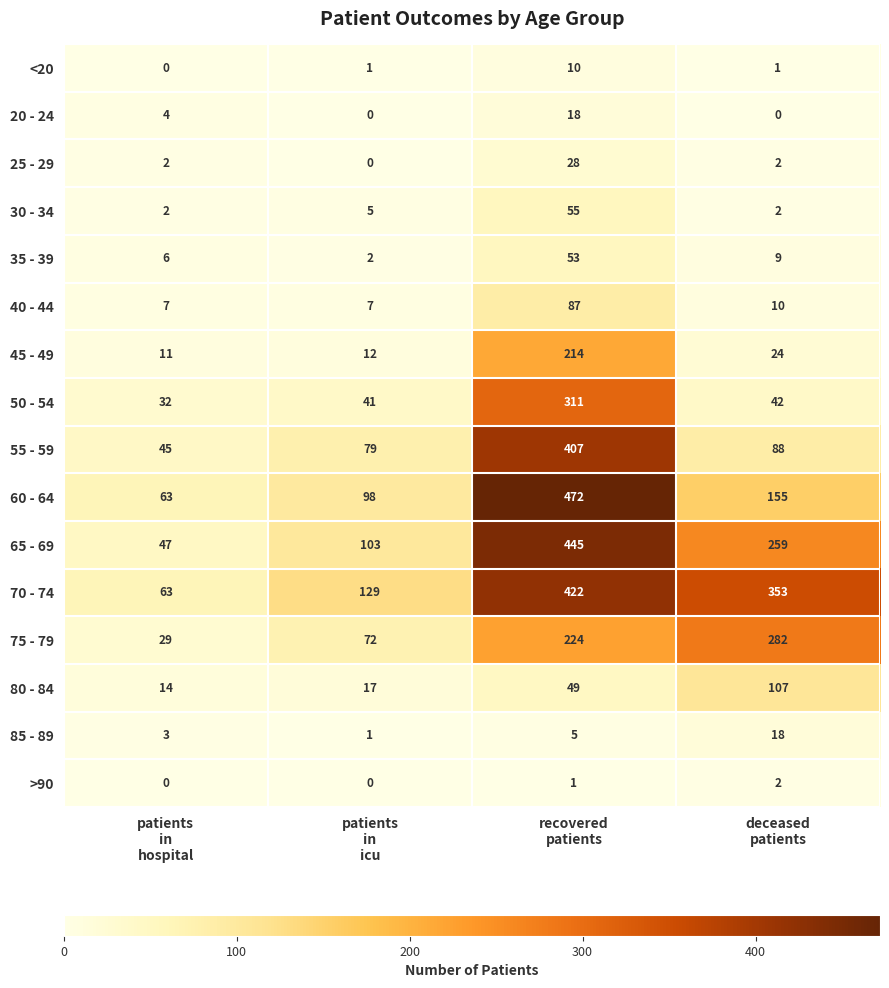

What is the spread (max minus min) of values at deceased
patients?

353